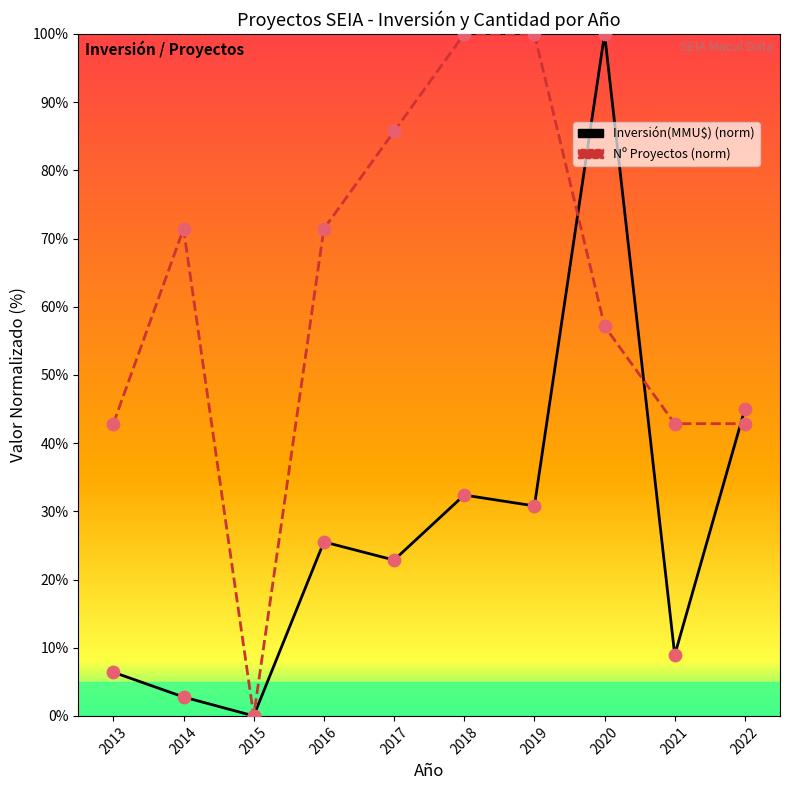

At which category is the sum across all series the highest?

2020